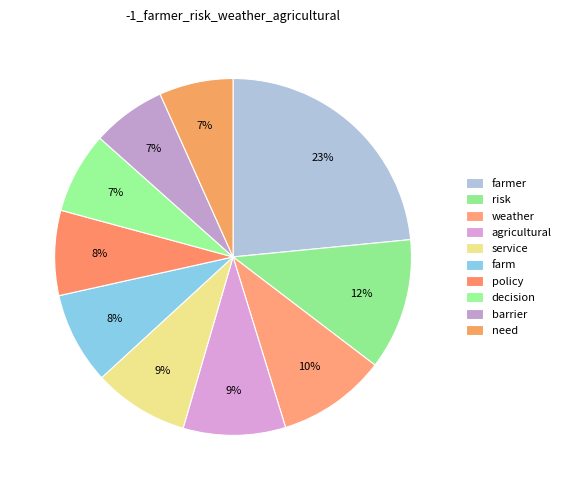

How many segments does this pie chart have?

10